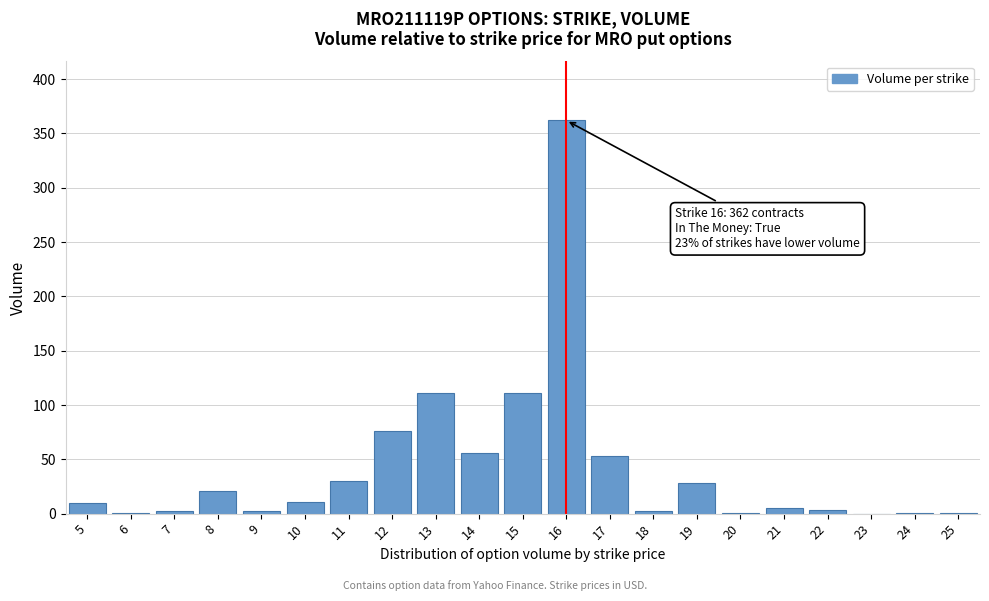

What is the maximum value shown in the chart?

362